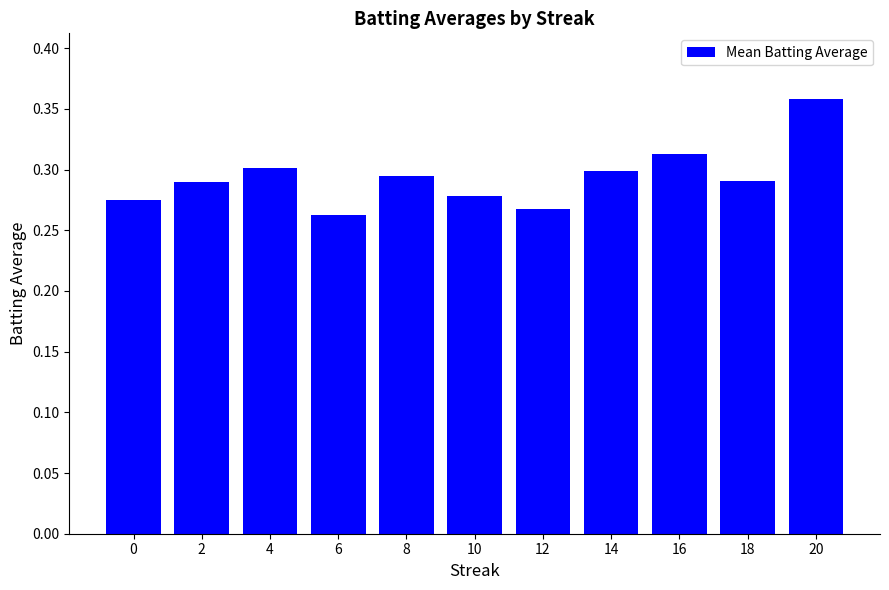

Is it true that the value at 18 is 0.3?

True